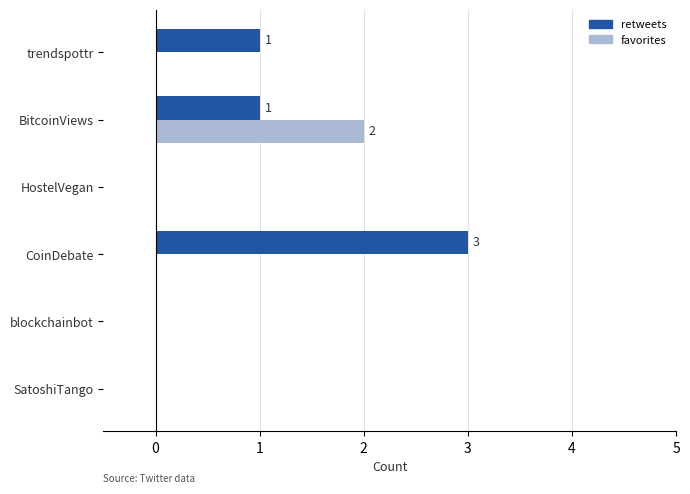

Count the number of categories in the chart.

6